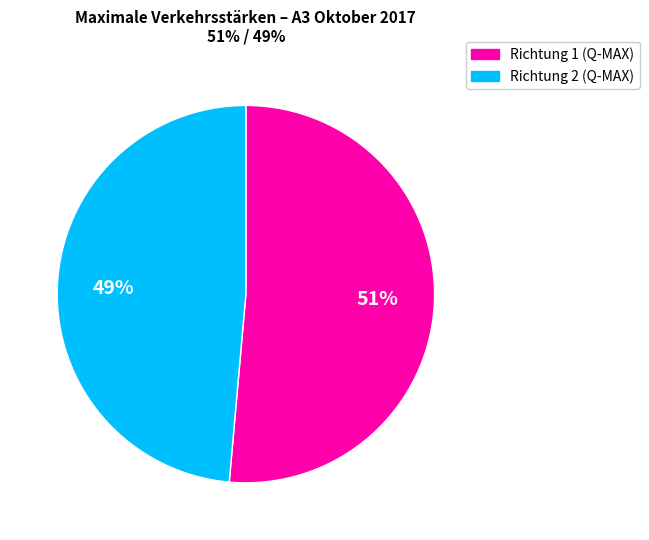

Combined, do Richtung 1 (Q-MAX) and Richtung 2 (Q-MAX) account for over 50%?

Yes